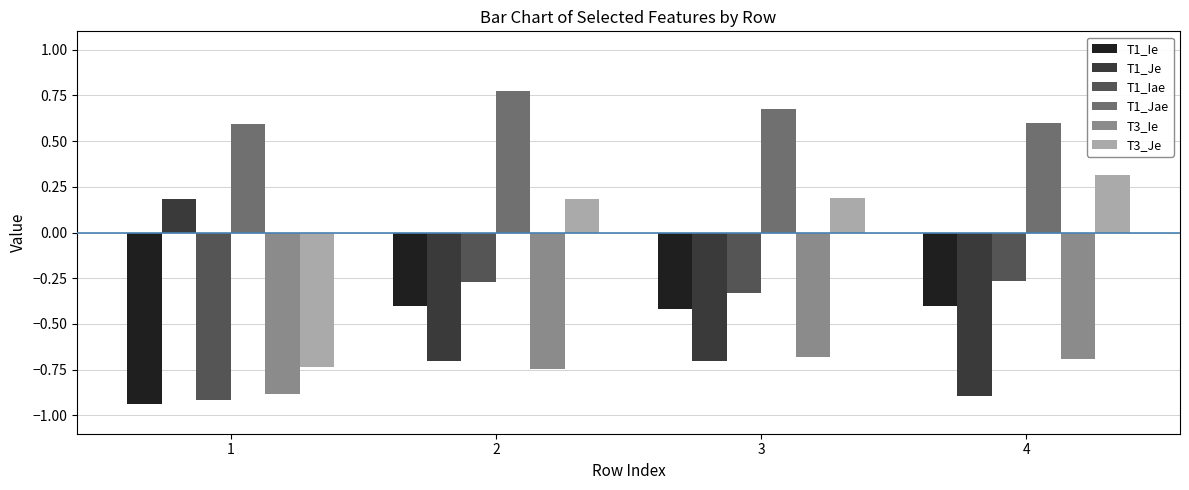

How many values in T1_Je are below zero?

3